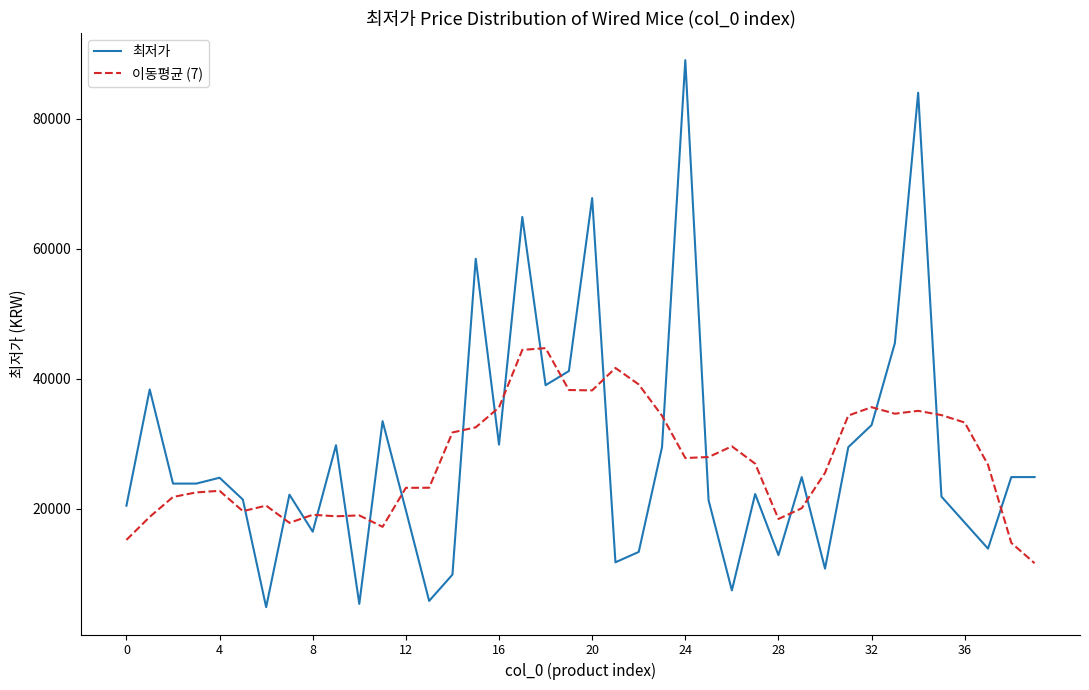

Which series has the largest total across all categories?

최저가